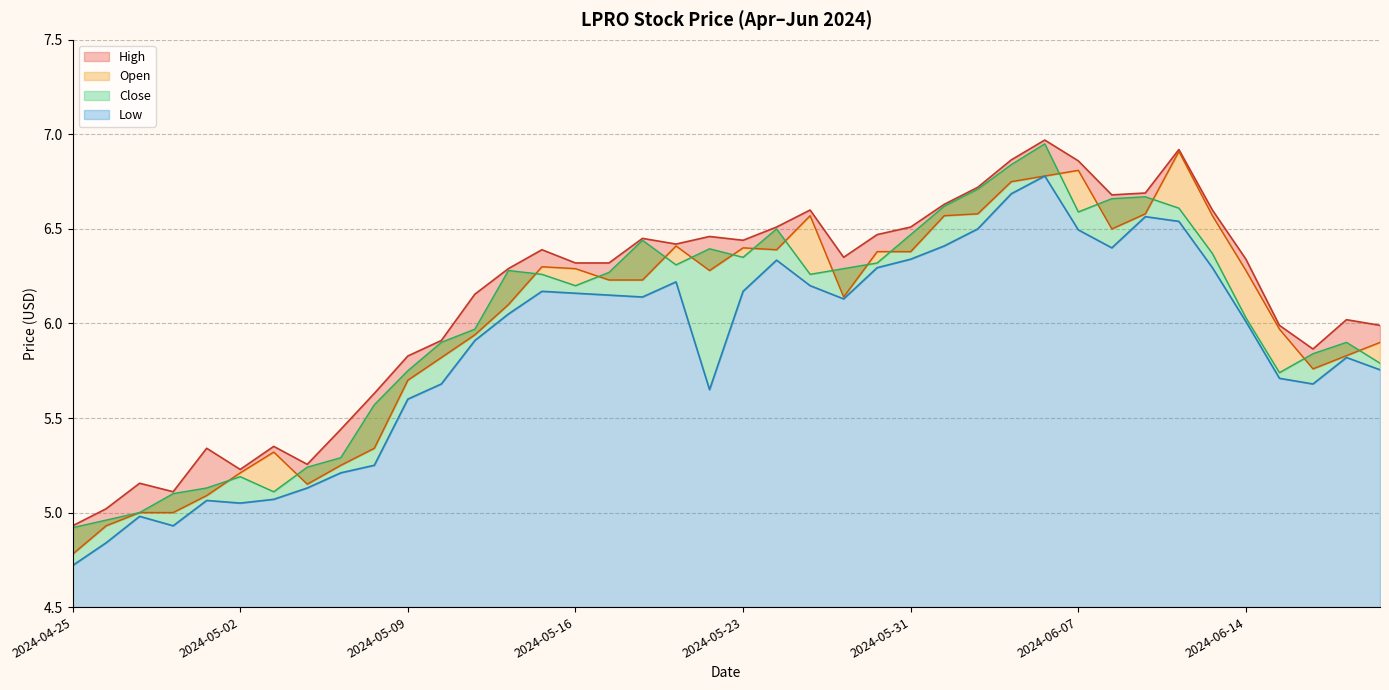

Which series has the widest spread of values?

Open